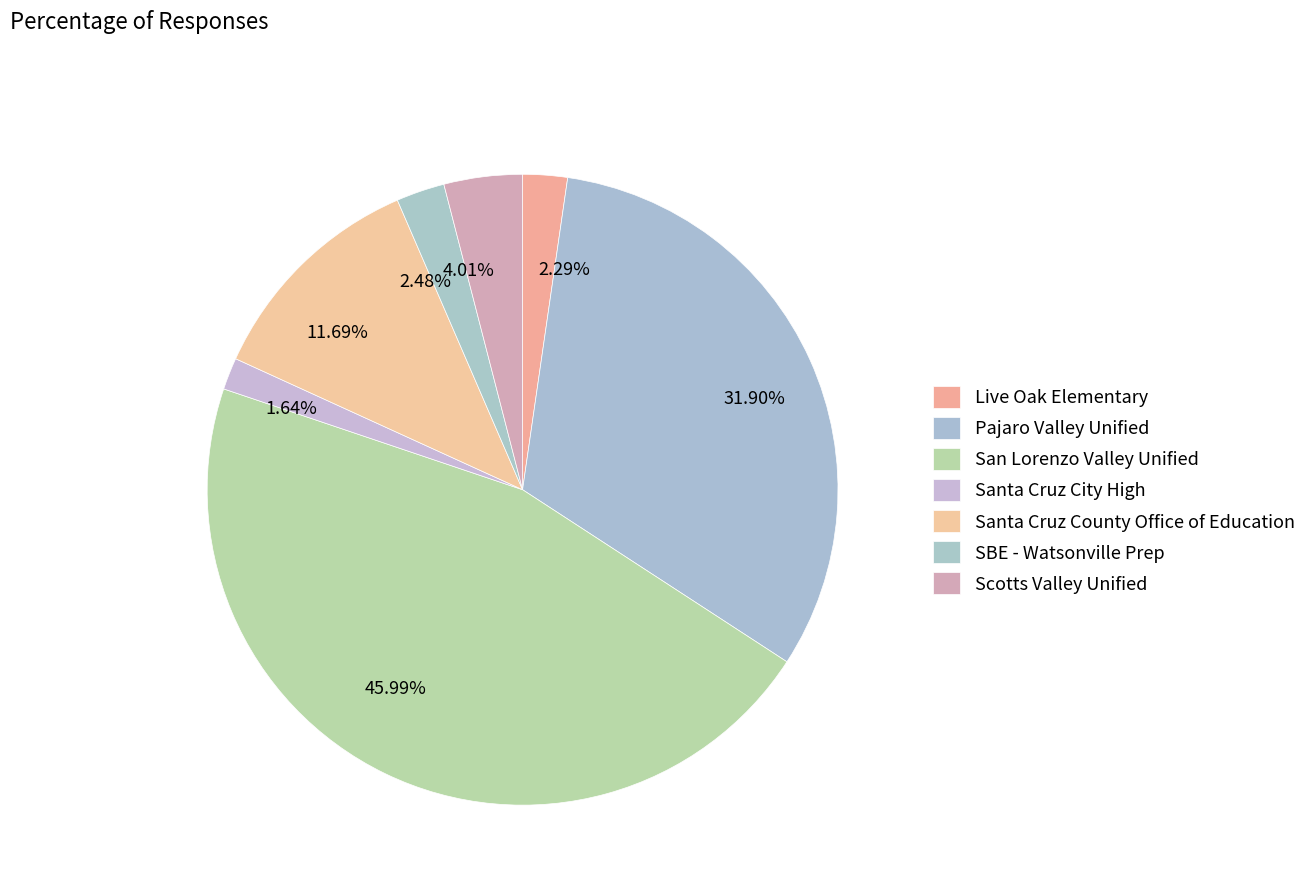

The Pajaro Valley Unified slice represents 32% of the pie. True or false?

True